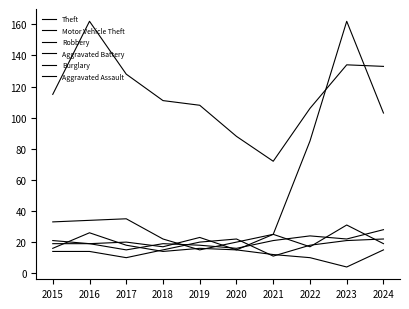

Which series has the largest total across all categories?

Theft